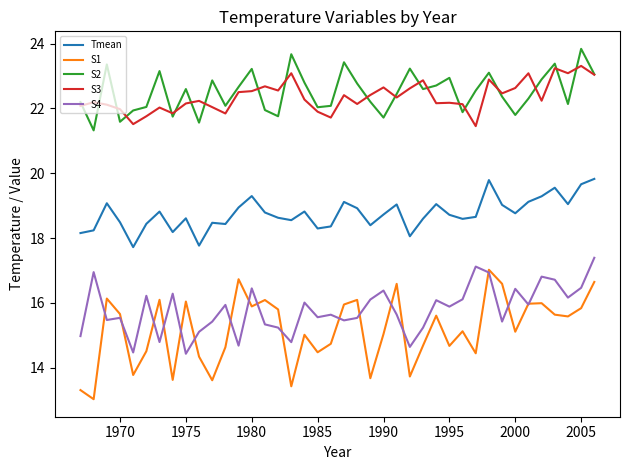

What are all the series names shown in the legend?

Tmean, S1, S2, S3, S4